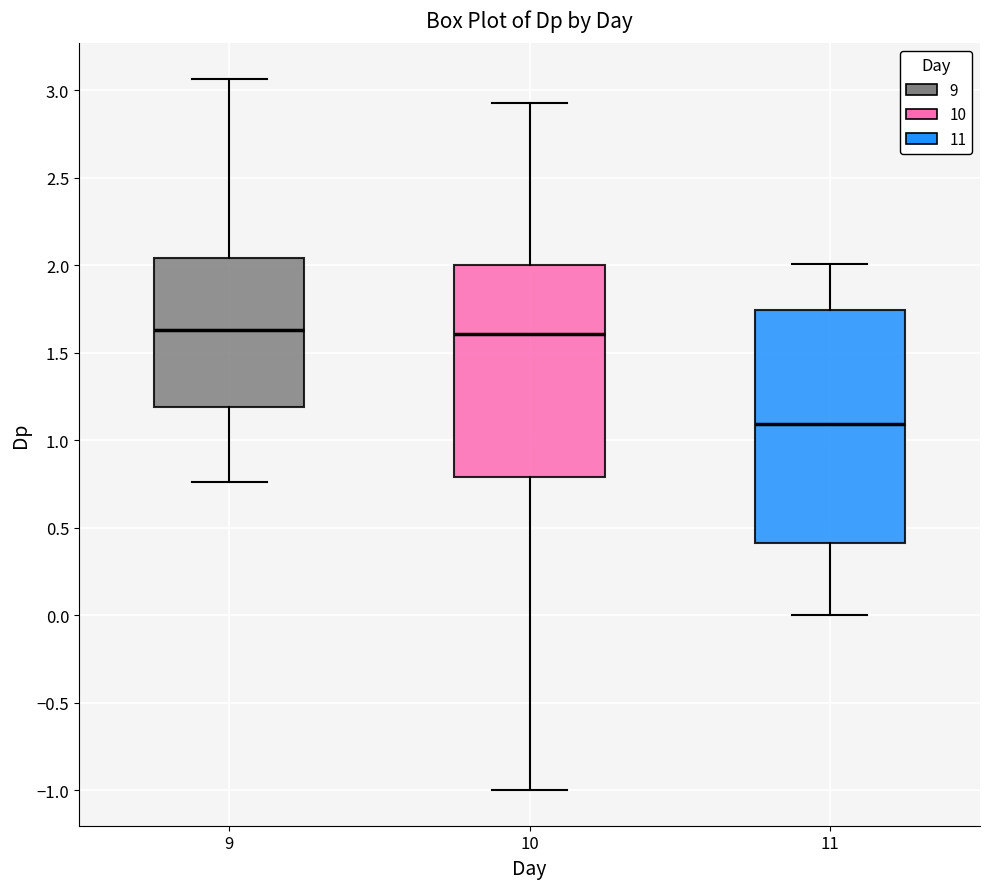

Where does the median line of the box at x = 10 sit on the y-axis? The values are not printed on the chart, so give them approximately, as read against the axis.

1.60